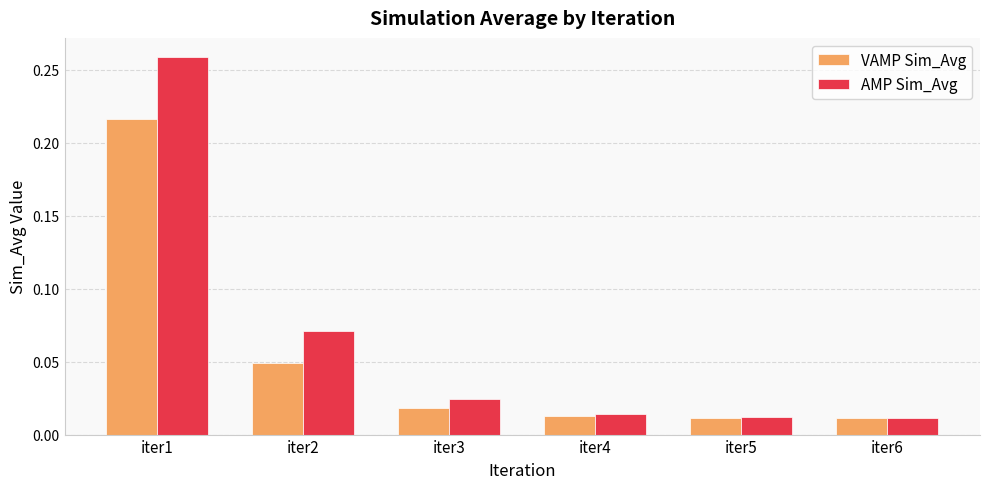

Is the value of AMP Sim_Avg at iter1 greater than the value of VAMP Sim_Avg at iter3?

Yes